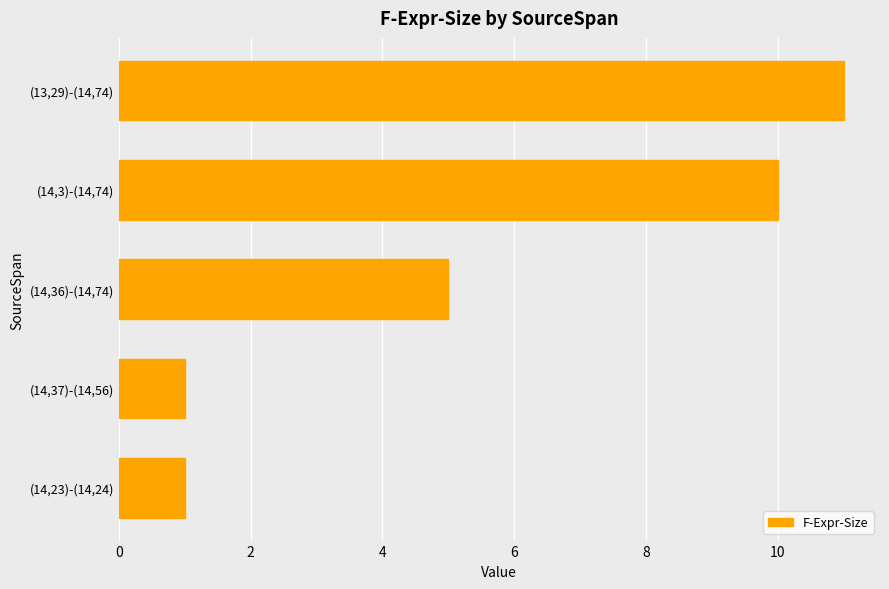

How many categories are shown in the chart?

5